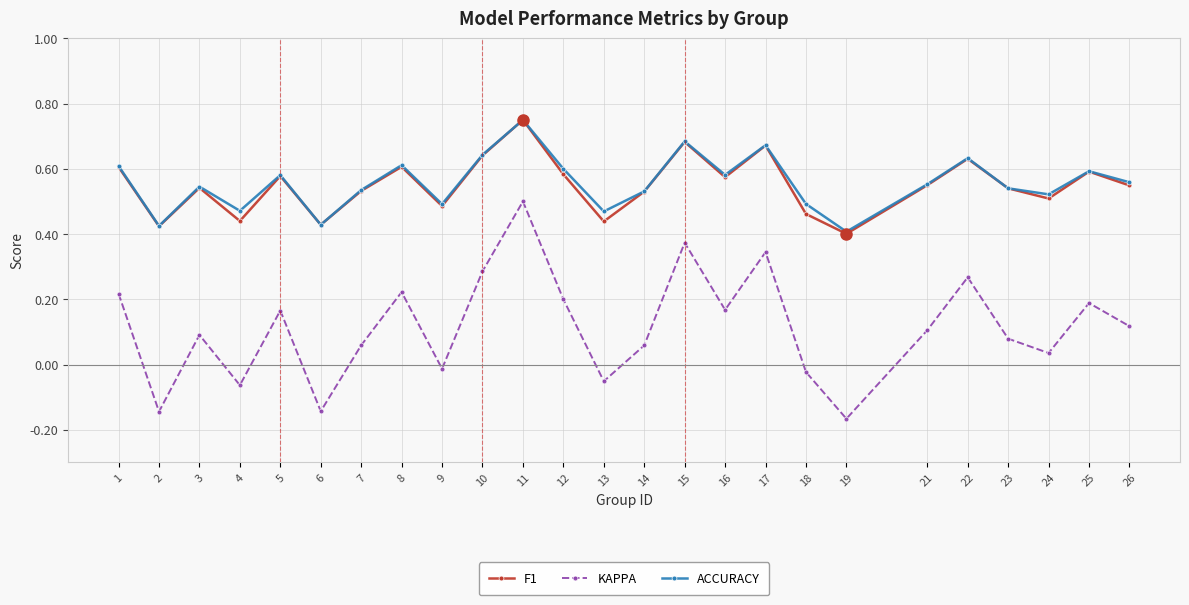

Count the ACCURACY values in the range 0 to 1.

25